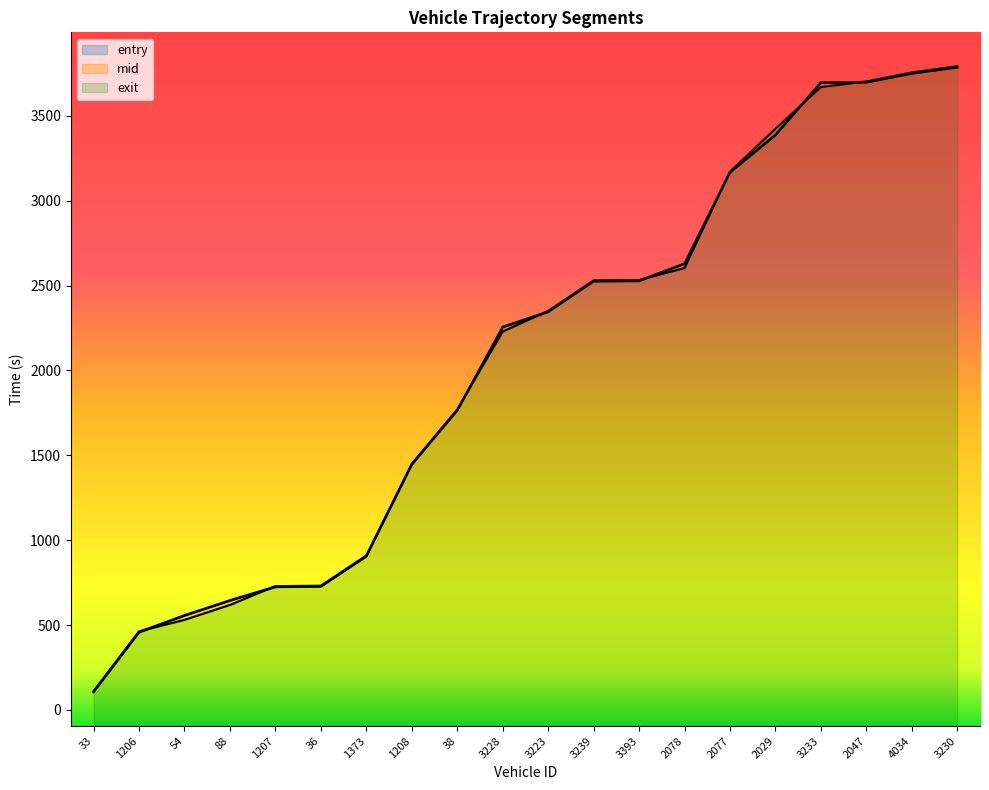

What is the label of the 20th point from the left?

3230